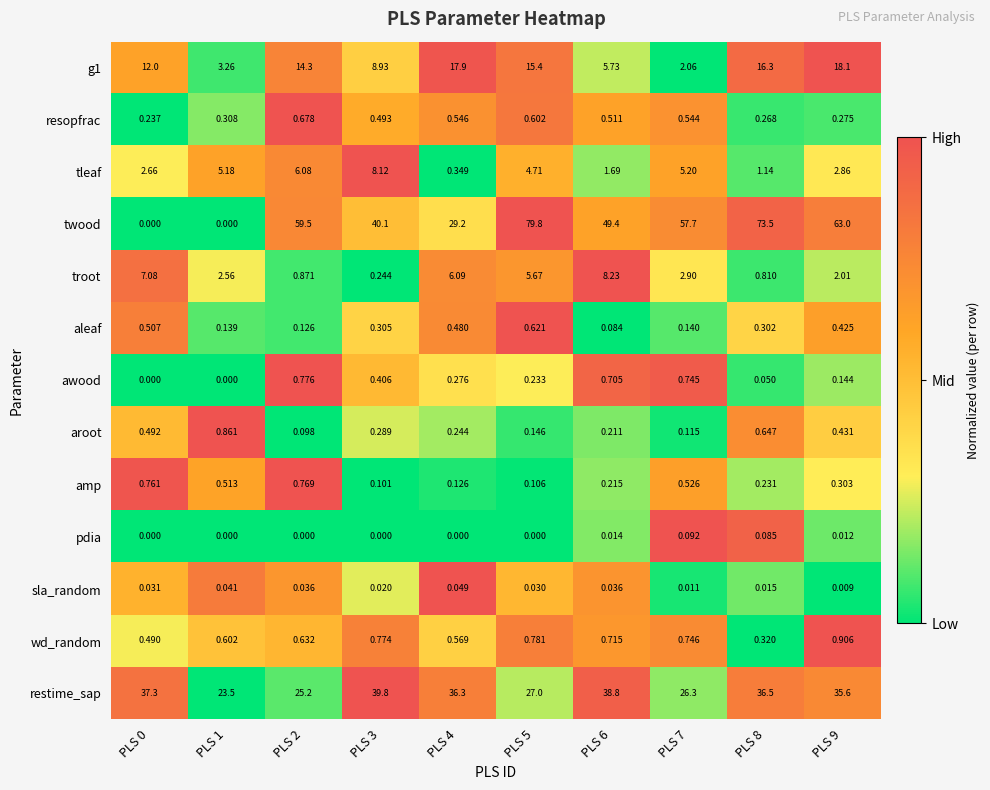

Which series changed the most between PLS 3 and PLS 7?

twood